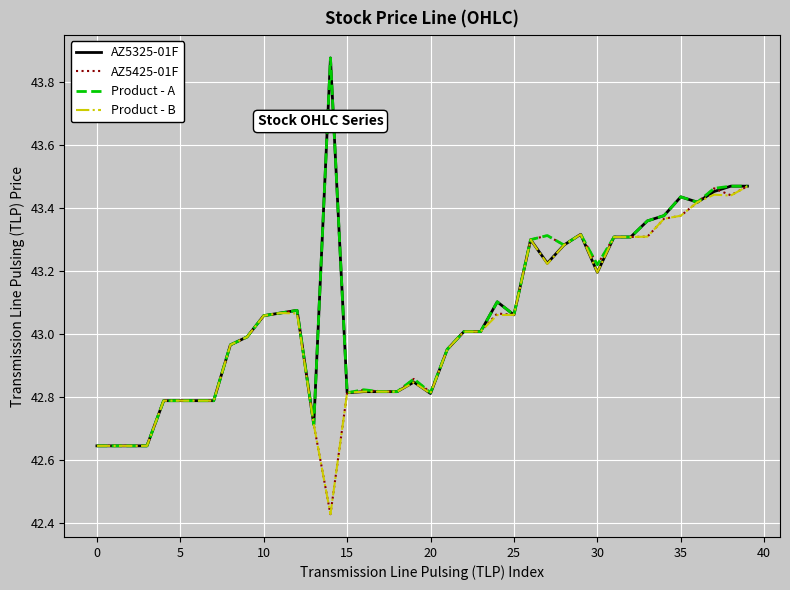

The AZ5425-01F series shows 60.0 at 25. True or false?

False